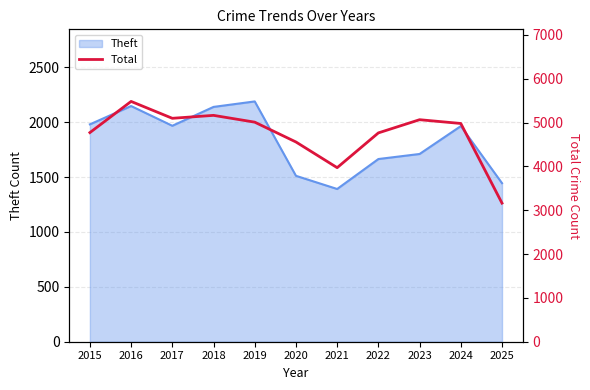

What is the maximum value shown in the chart?

5481